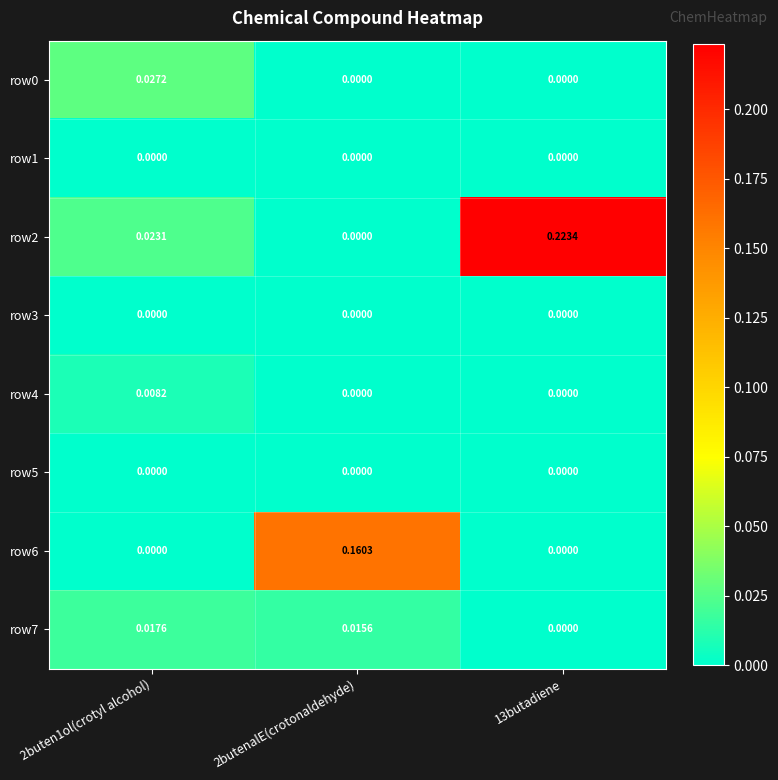

Is the value of row5 at 2buten1ol(crotyl alcohol) greater than the value of row6 at 2butenalE(crotonaldehyde)?

No